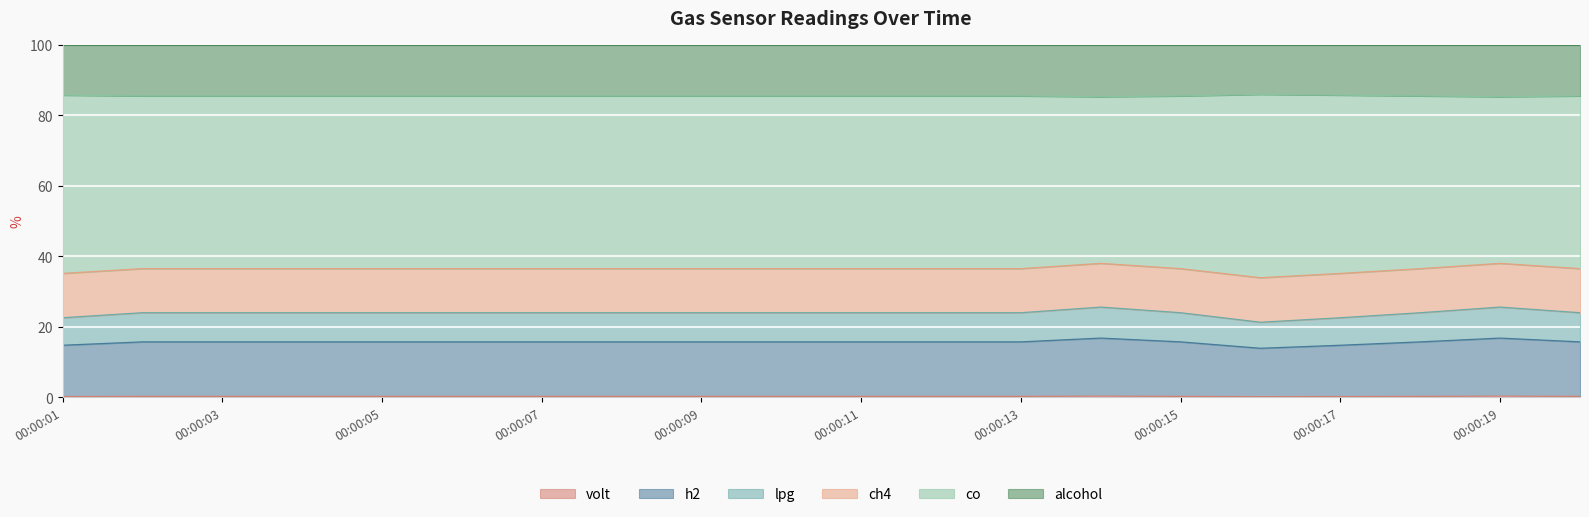

Which series changed the most between 00:00:09 and 00:00:20?

volt